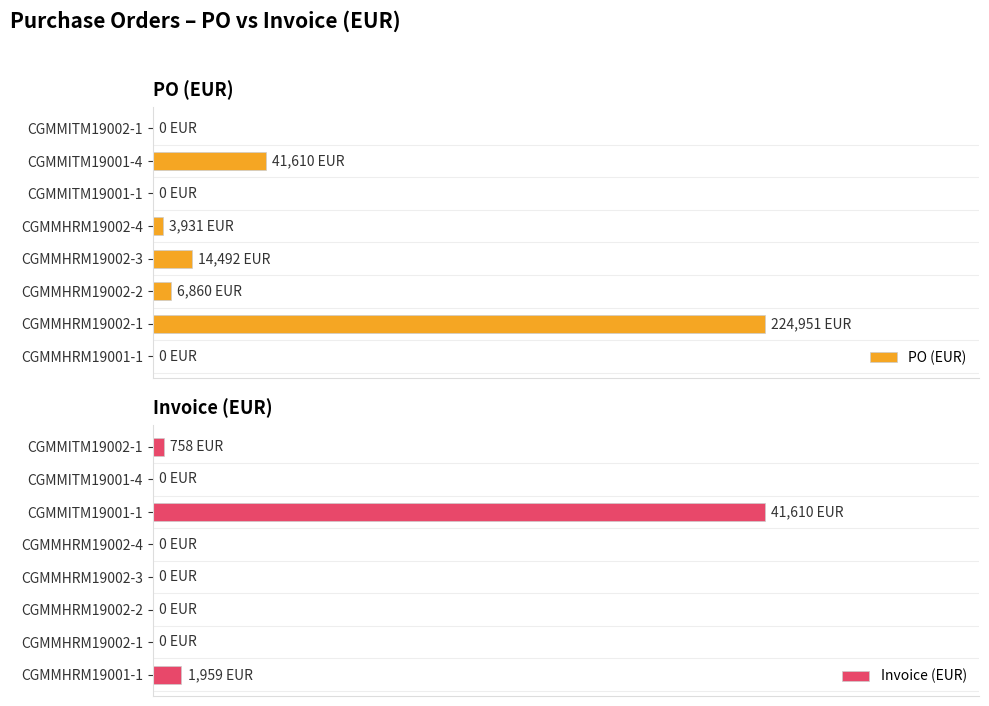

Rank the series by their maximum value, from lowest to highest.

Invoice (EUR), PO (EUR)